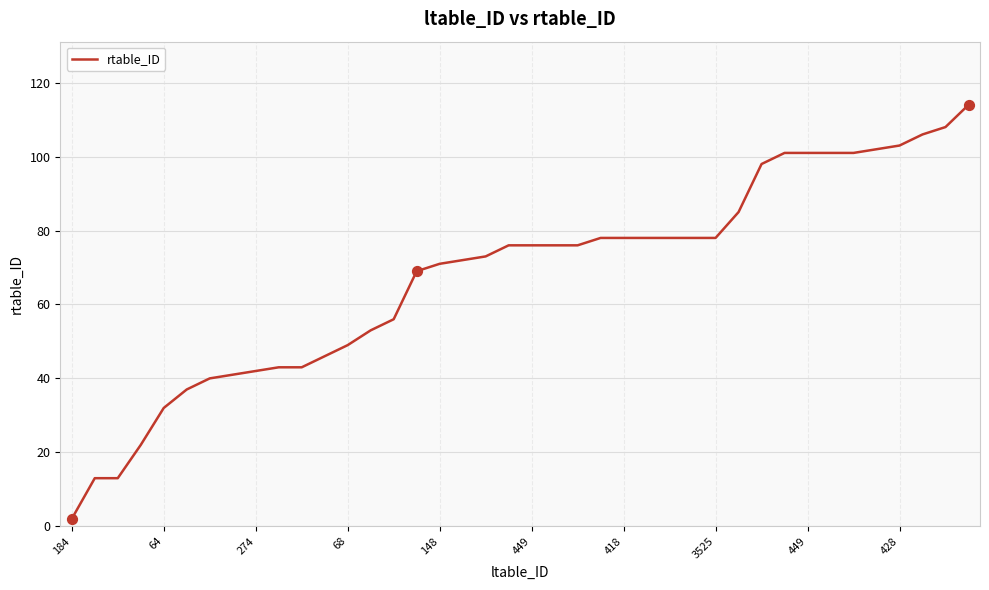

What is the greatest value displayed?

114